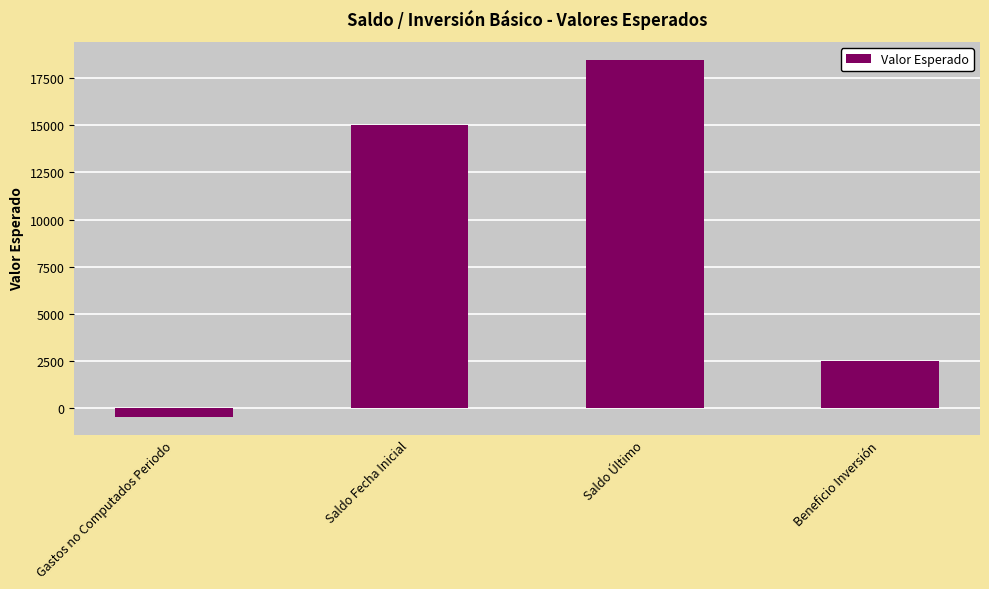

What is the difference between the values at Beneficio Inversión and Gastos no Computados Periodo?

3000